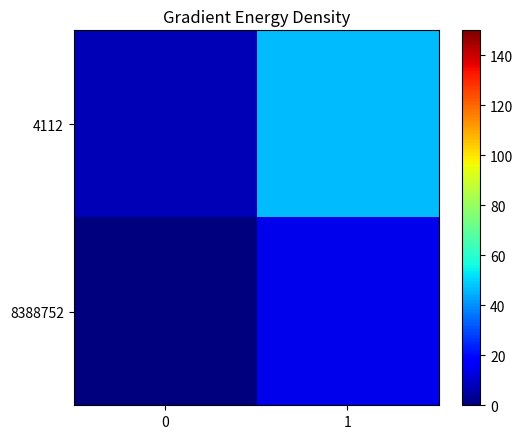

Reading right to left, extract all data points from this chart.

4112: 1=46.8	0=7.2
8388752: 1=14.4	0=0.0